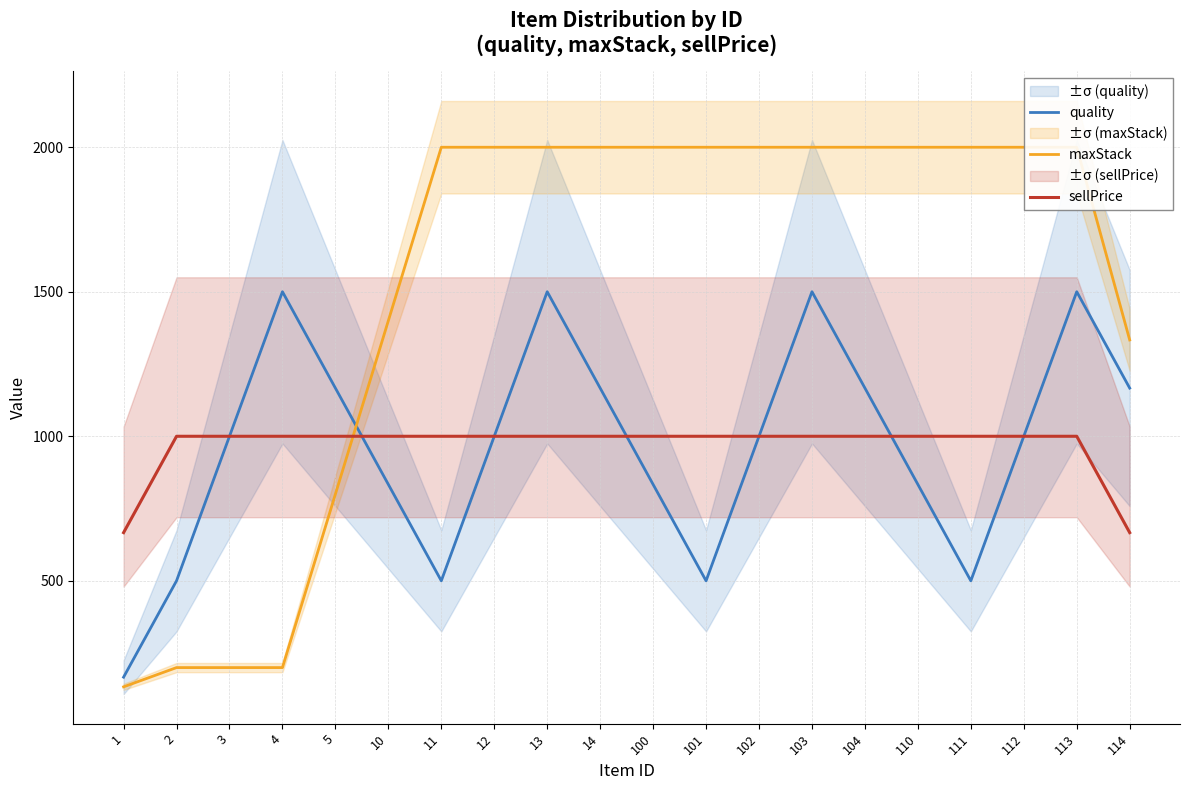

What is the maximum value shown in the chart?

1999.8